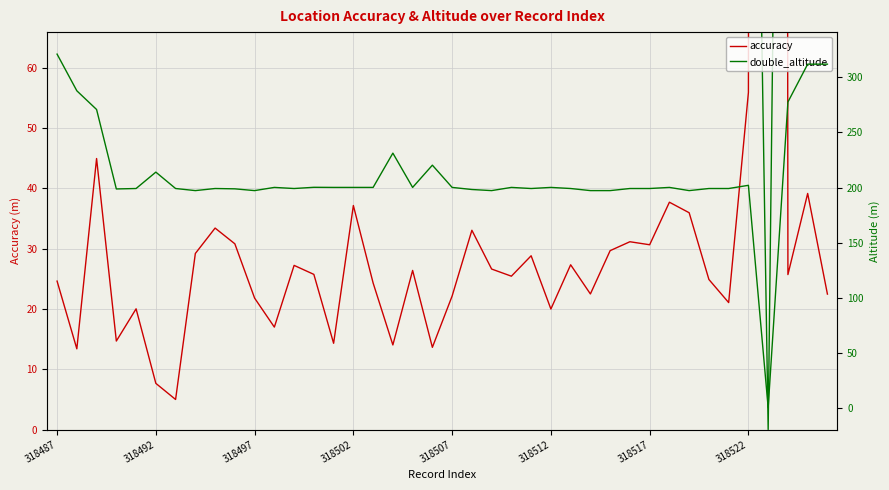

Which series changed the most between 10 and 12?

accuracy